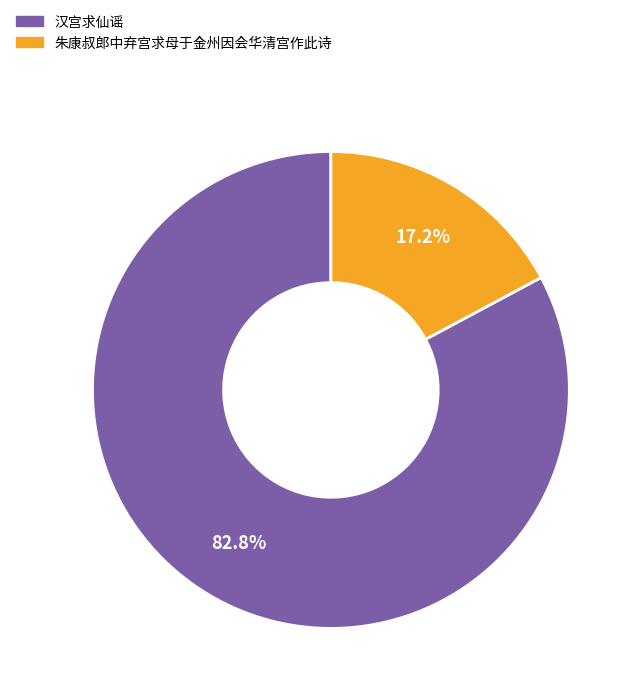

Which category accounts for the majority?

汉宫求仙谣